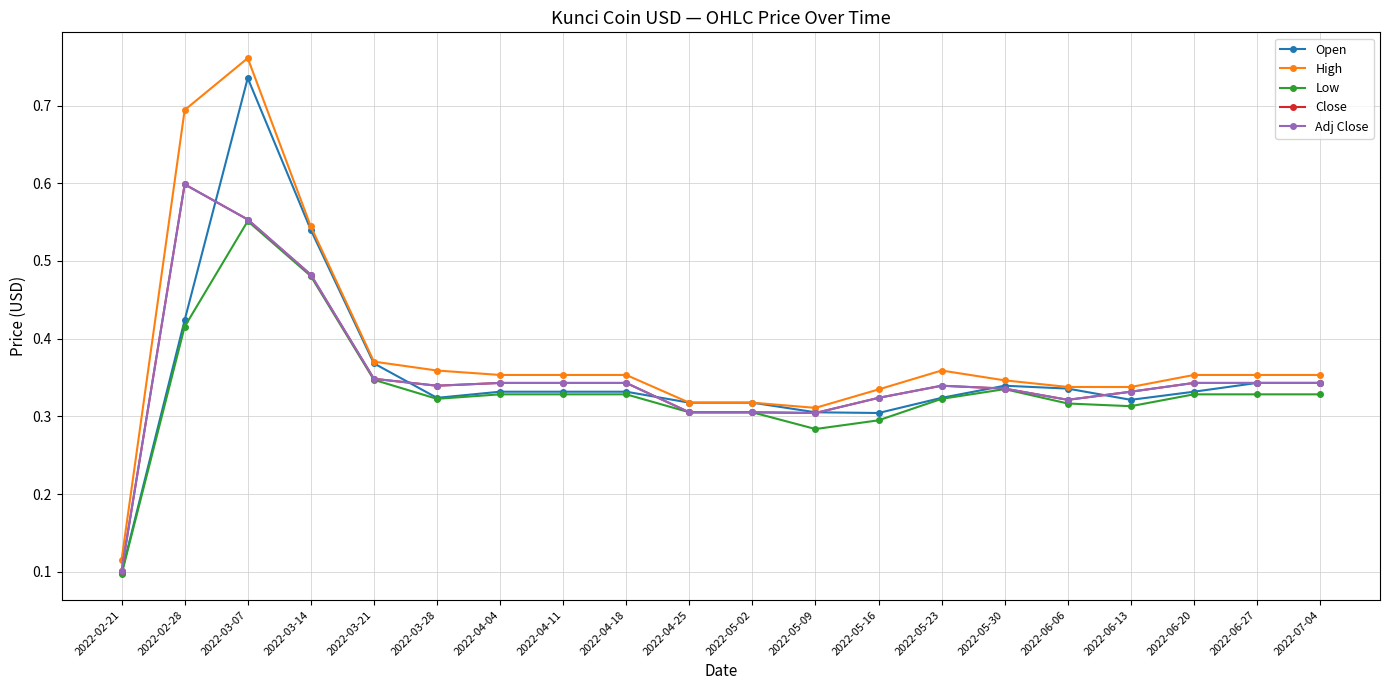

Which has a higher value, 2022-04-11 or 2022-06-13?

2022-04-11